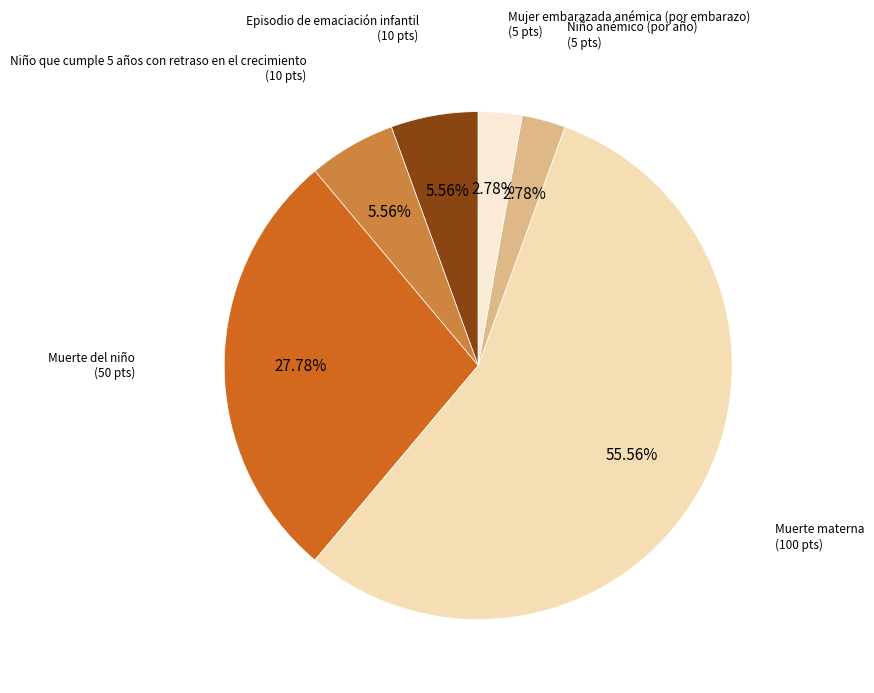

Count the number of slices in the pie.

6